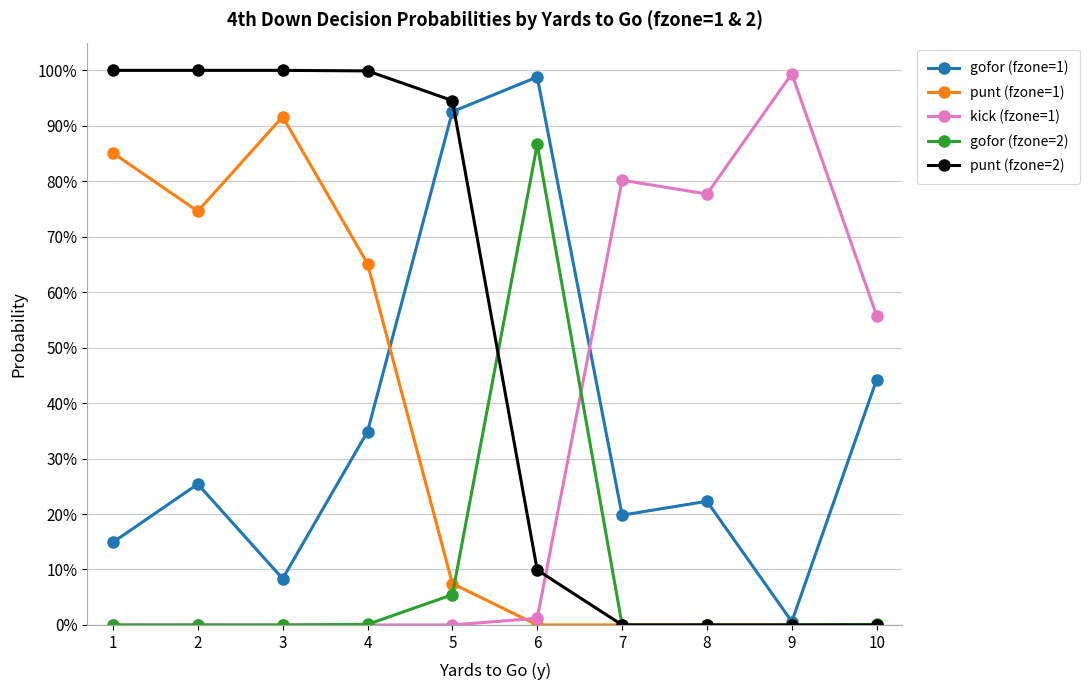

What is the total value across all series at 10?

1.0